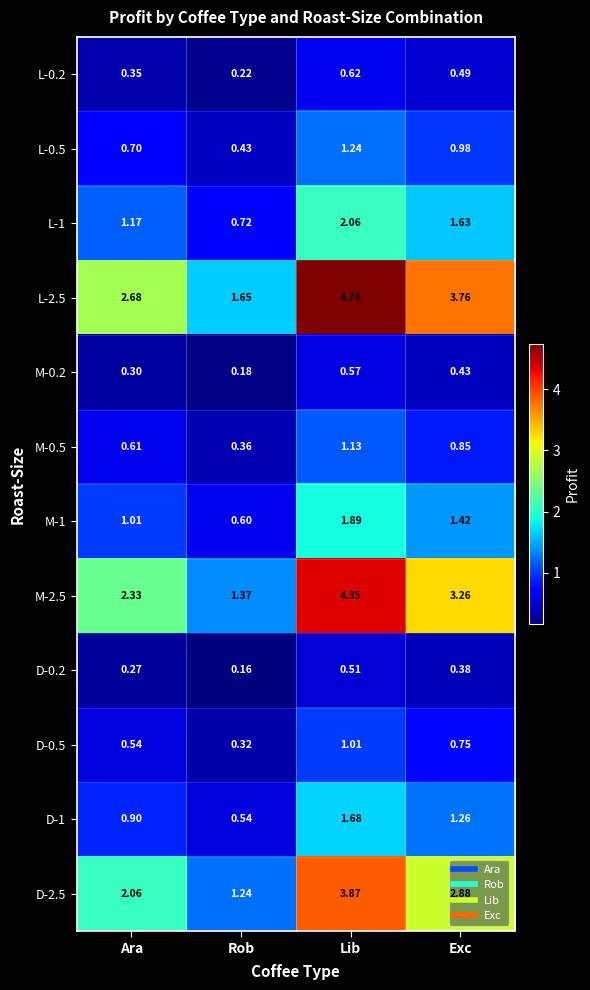

At which category is the sum across all series the highest?

Lib